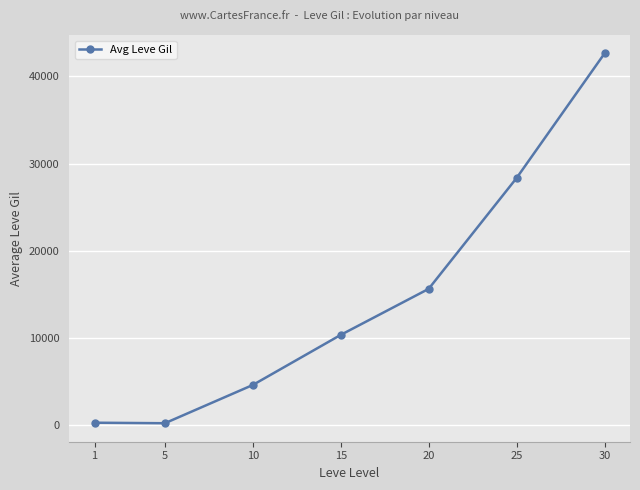

What is the difference between the second highest and minimum values?

28144